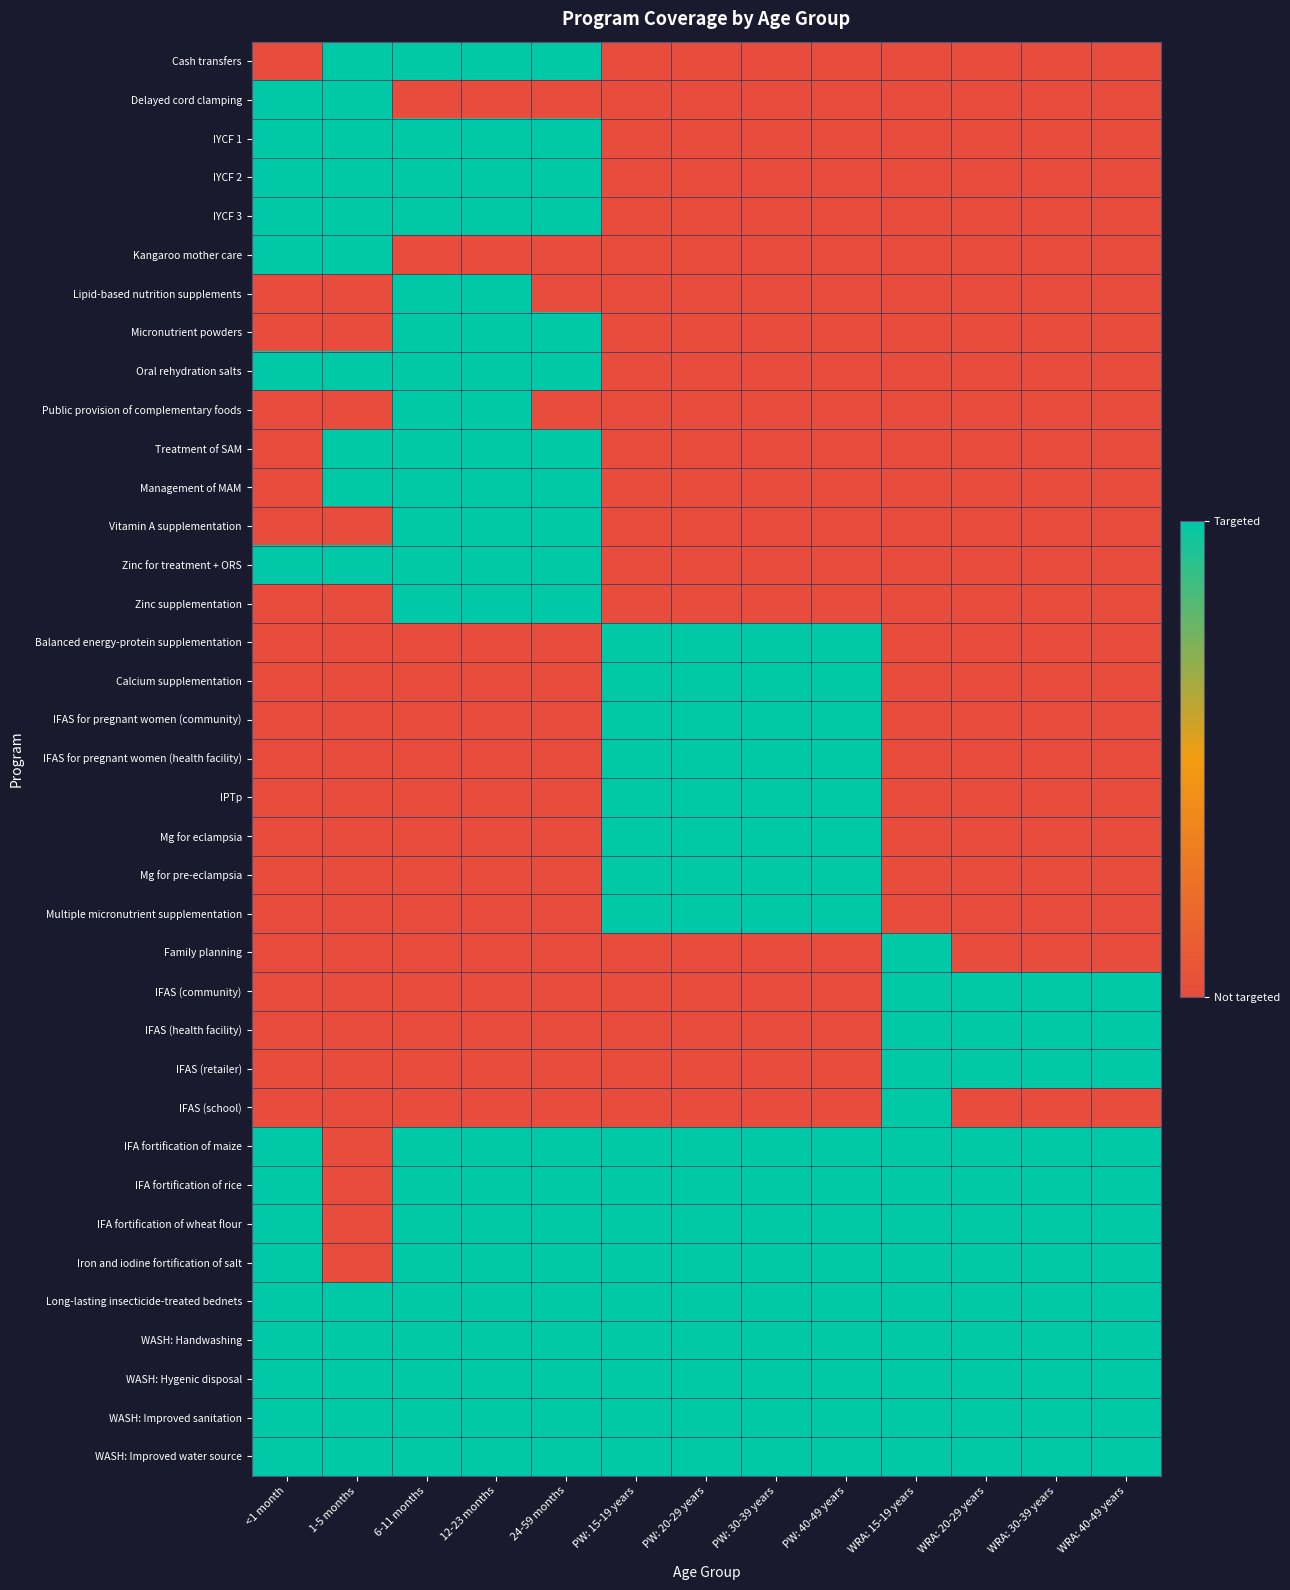

How many series are shown in this chart?

37